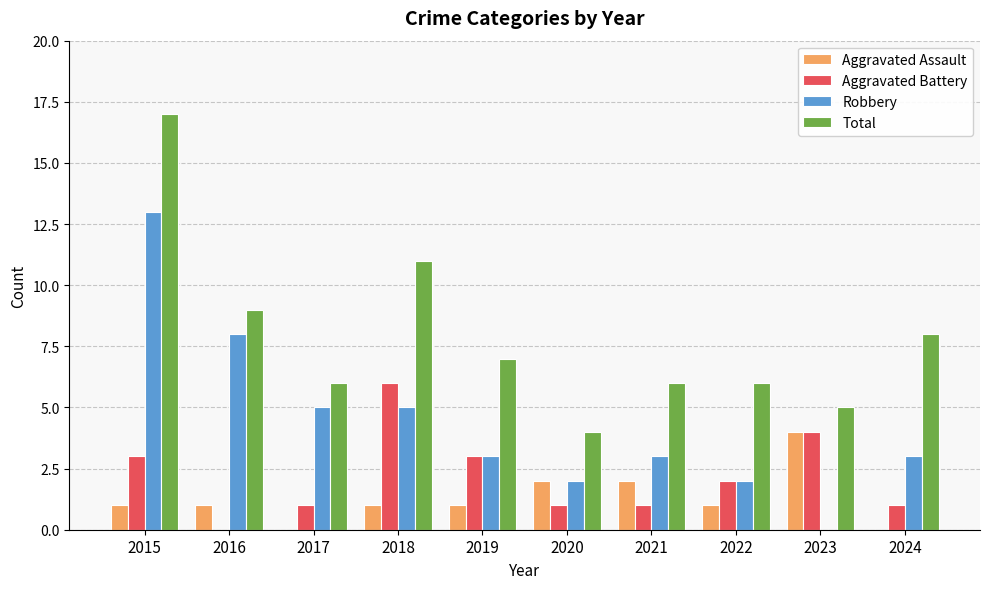

The Aggravated Battery series shows 0 at 2020. True or false?

False